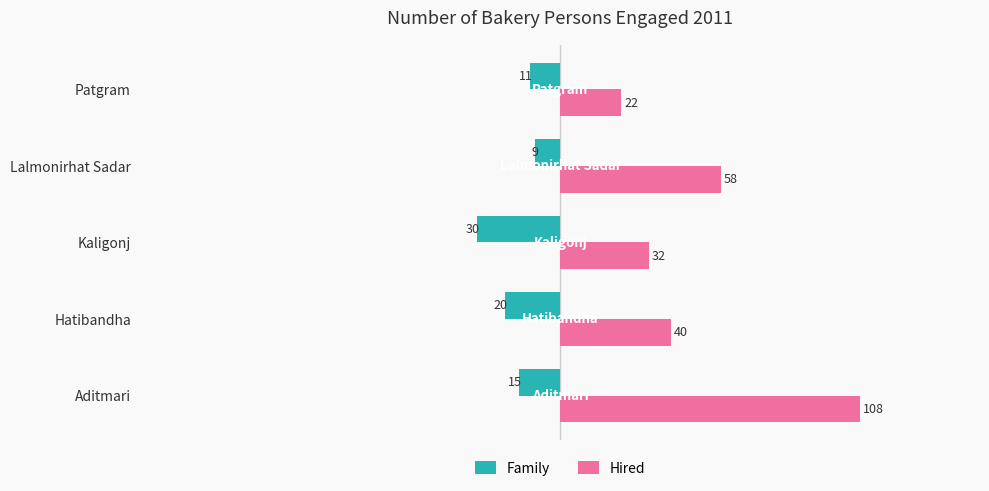

What is the difference between the highest and lowest values at Kaligonj?

62